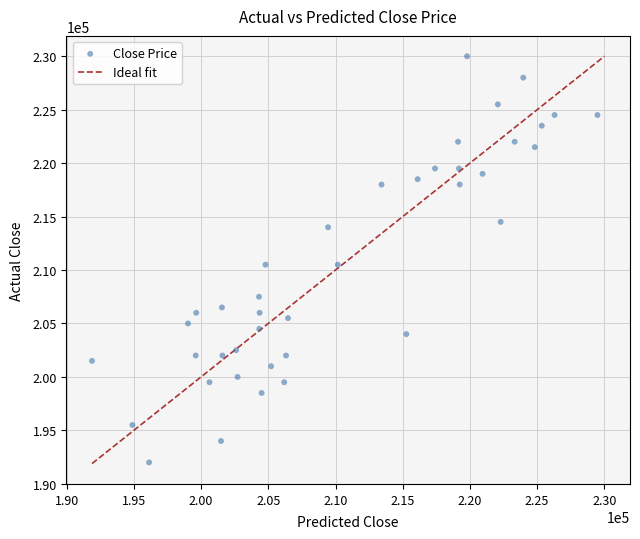

What is the range of Y values (max minus min)?

38000.0